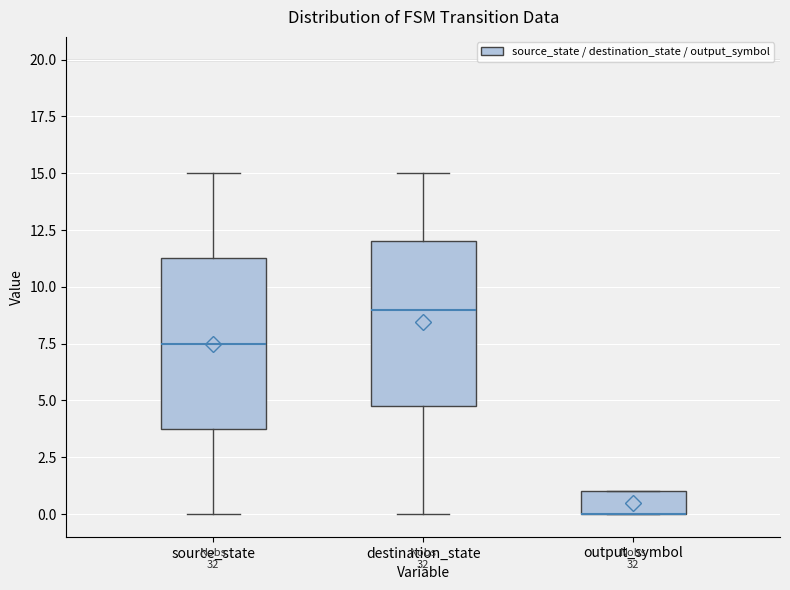

Reading left to right, read every box against the y-axis: the position of its median line, the range the box covers, and the ends of its whiskers. The values are not printed on the chart, so give them approximately, as read against the axis.

source_state: median 7.5, box 4.0 to 11.5, whiskers 0.0 to 15.0
destination_state: median 9.0, box 5.0 to 12.0, whiskers 0.0 to 15.0
output_symbol: median 0.0 (drawn on the box's lower edge), box 0.0 to 1.0, whiskers 0.0 to 1.0